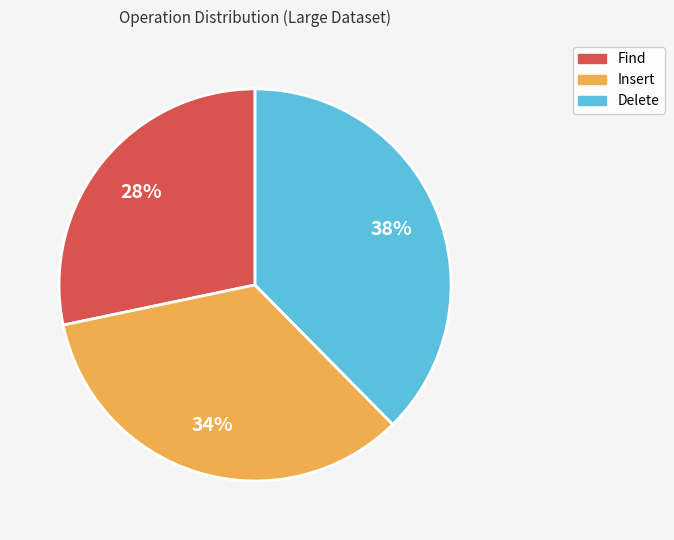

To the nearest percent, what is the combined percentage of Delete and Find?

66%